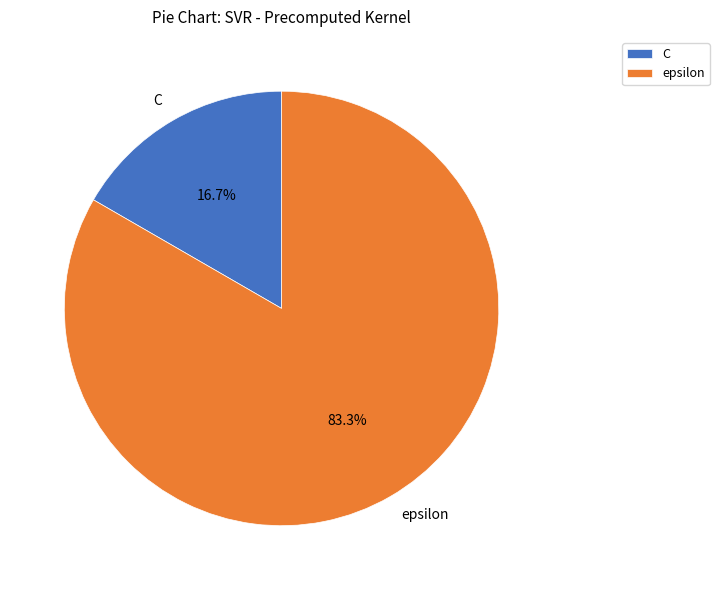

Approximately how many times larger is the value at C compared to epsilon?

0.2